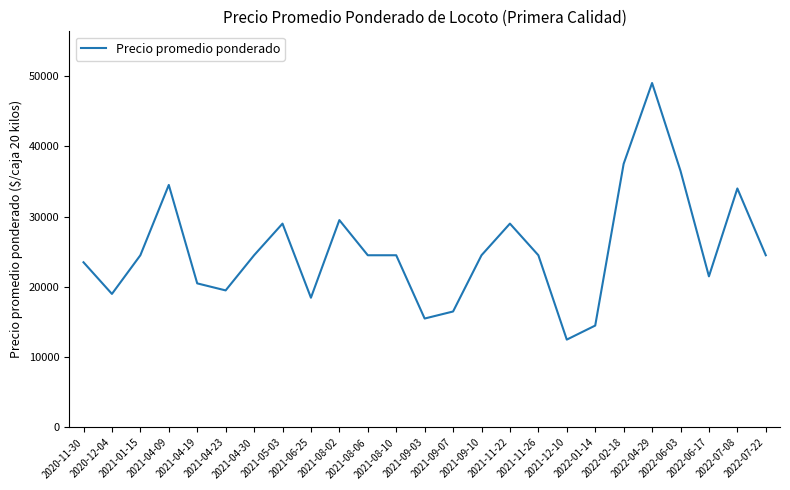

What is the minimum value shown in the chart?

12500